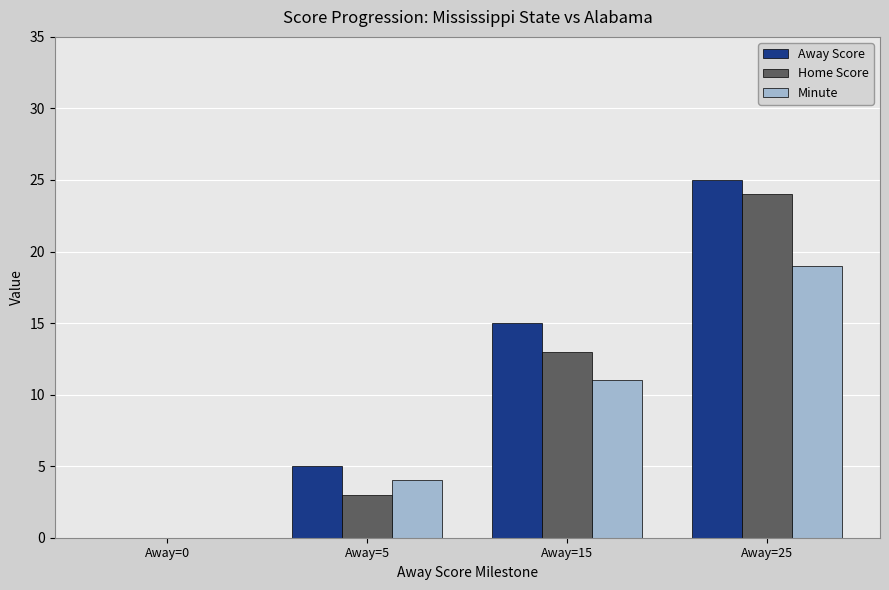

What is the sum of all Away Score values?

45